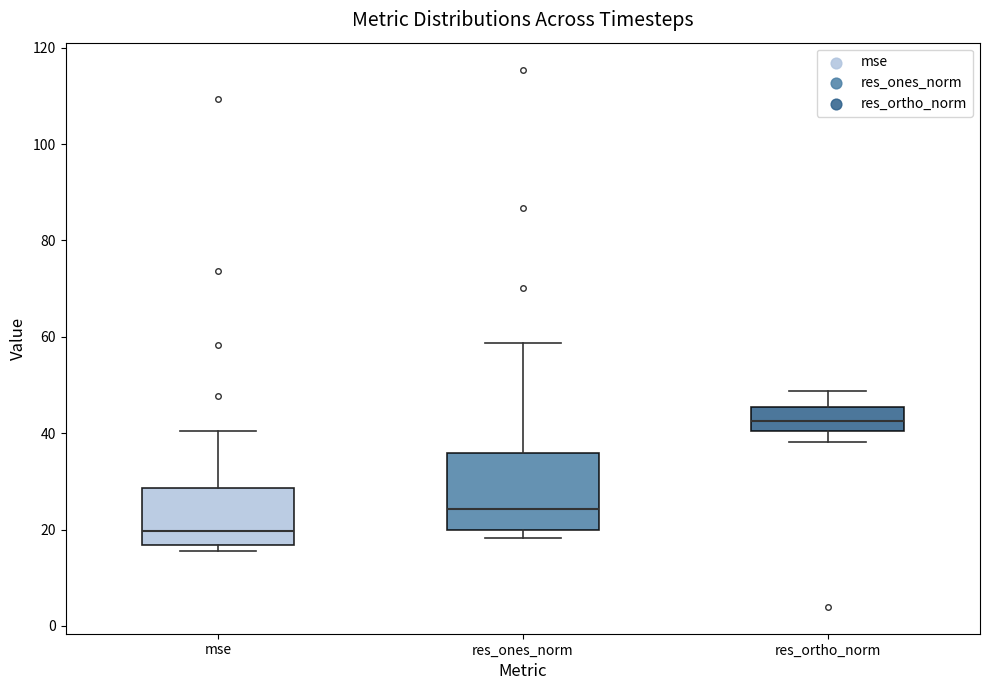

Which box's median line is the lowest?

mse